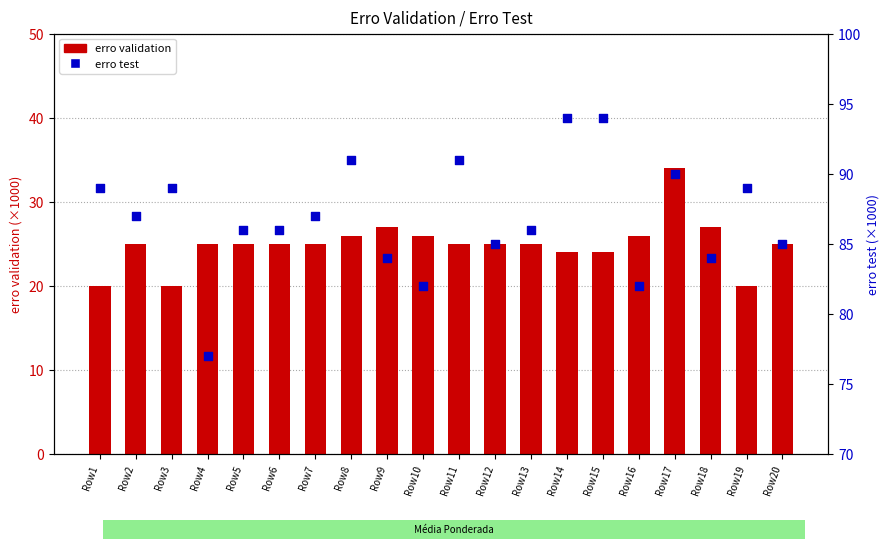

At which category is the sum across all series the highest?

Row17